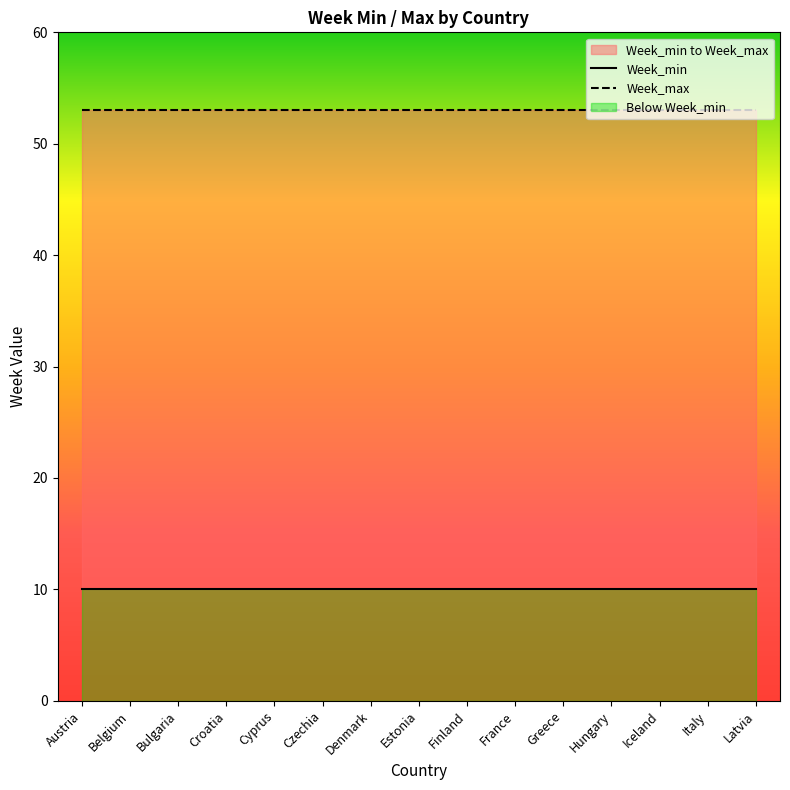

What is the sum of the Week_max values at Italy and Cyprus?

106